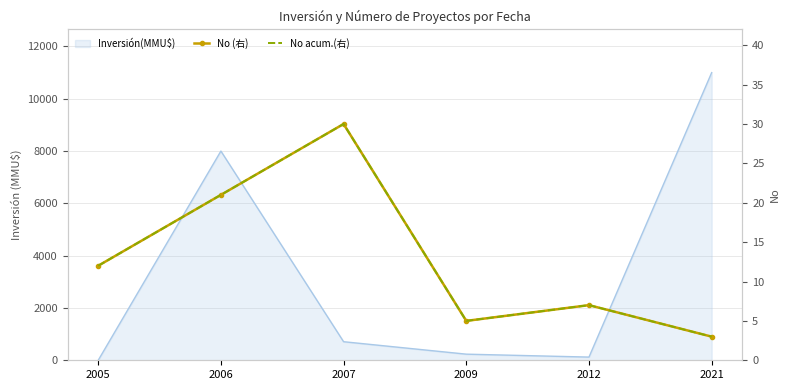

What is the sum of all No (右) values?

78